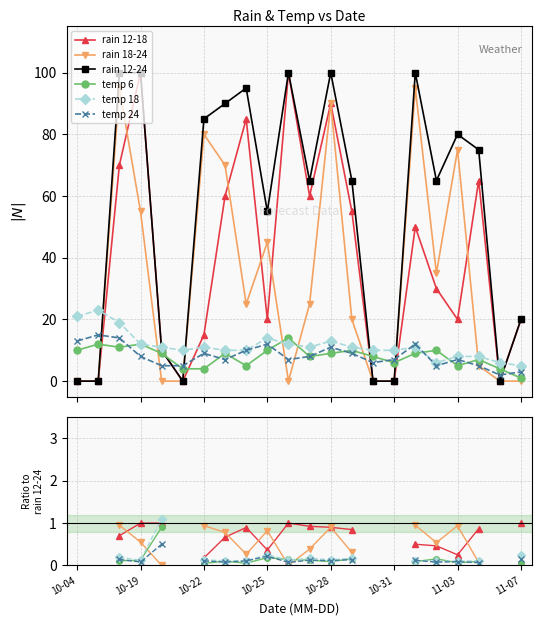

How many temp 6 values are between 0 and 1?

16